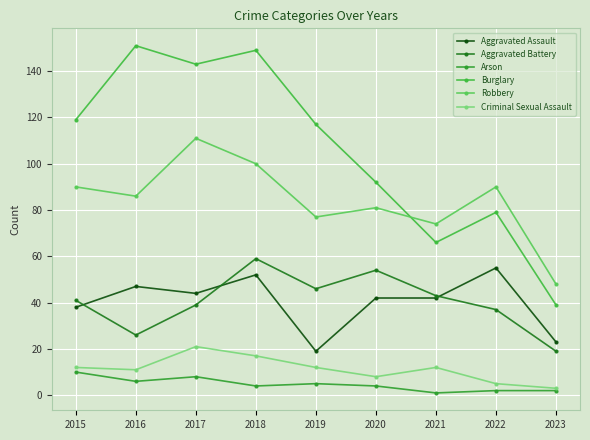

Reading left to right, extract all data points from this chart.

Aggravated Assault: 2015=38	2016=47	2017=44	2018=52	2019=19	2020=42	2021=42	2022=55	2023=23
Aggravated Battery: 2015=41	2016=26	2017=39	2018=59	2019=46	2020=54	2021=43	2022=37	2023=19
Arson: 2015=10	2016=6	2017=8	2018=4	2019=5	2020=4	2021=1	2022=2	2023=2
Burglary: 2015=119	2016=151	2017=143	2018=149	2019=117	2020=92	2021=66	2022=79	2023=39
Robbery: 2015=90	2016=86	2017=111	2018=100	2019=77	2020=81	2021=74	2022=90	2023=48
Criminal Sexual Assault: 2015=12	2016=11	2017=21	2018=17	2019=12	2020=8	2021=12	2022=5	2023=3